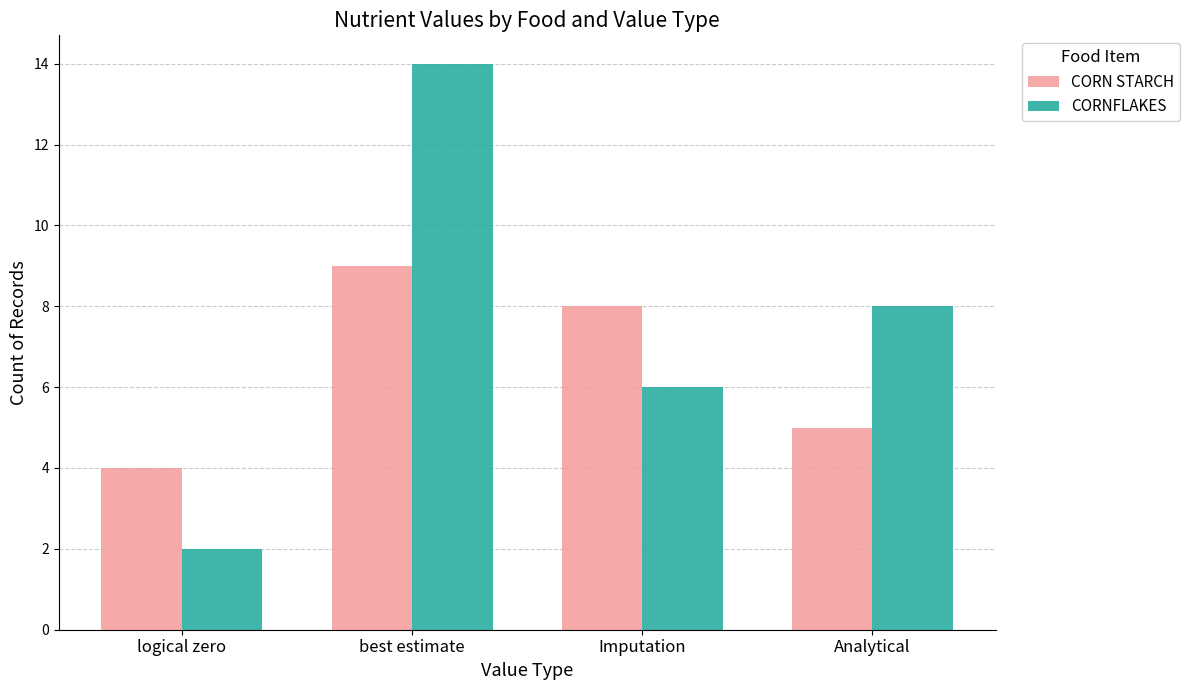

The value of CORN STARCH at best estimate is 9. True or false?

True